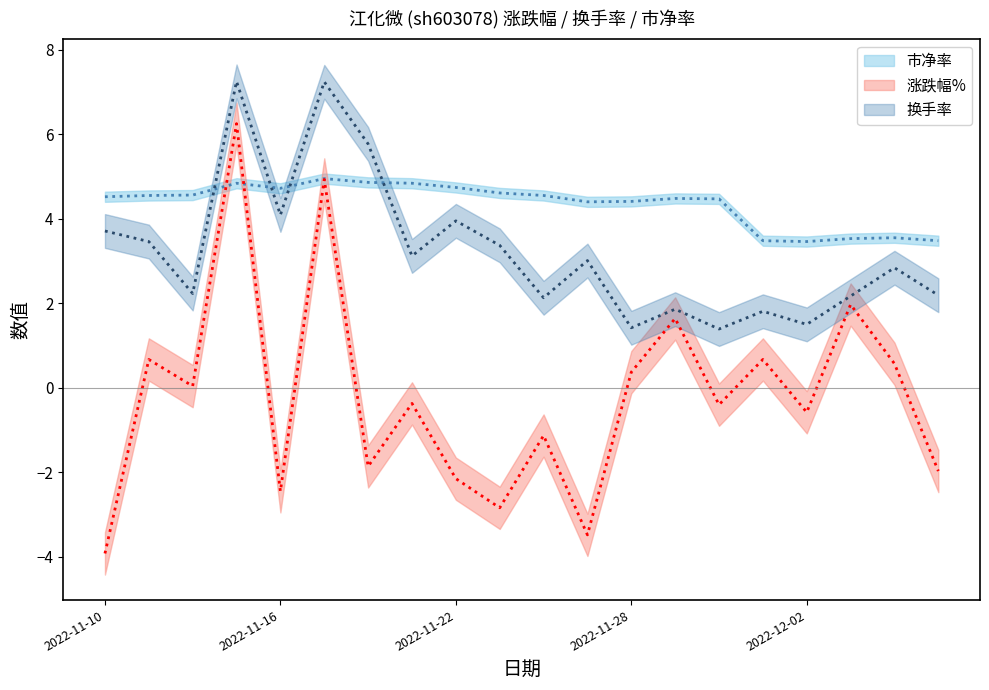

What is the sum of all 市净率 values?

87.0